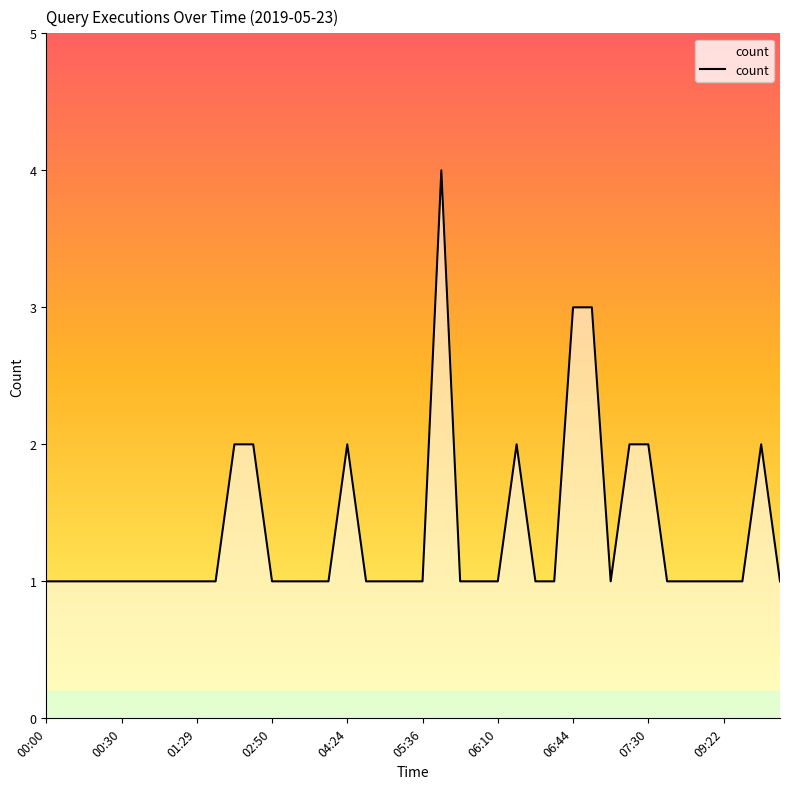

What is the greatest value displayed?

4